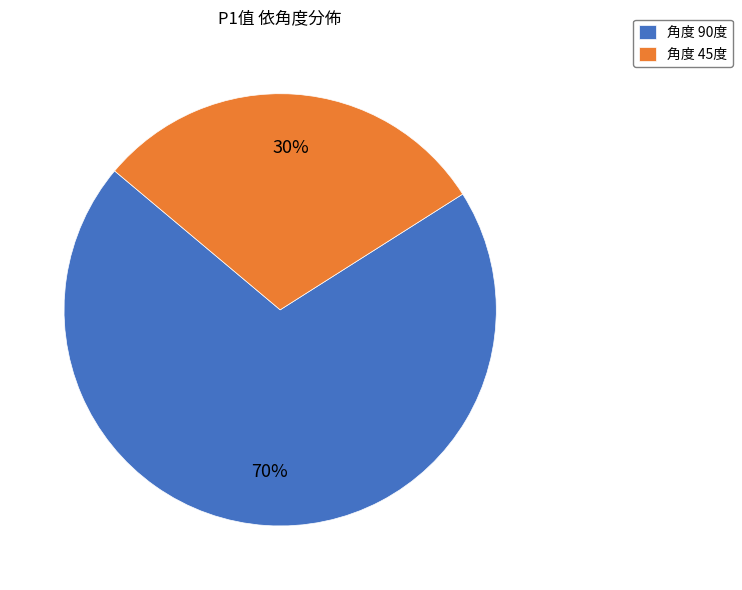

What is the ratio of the value at 角度 90度 to the value at 角度 45度?

2.3